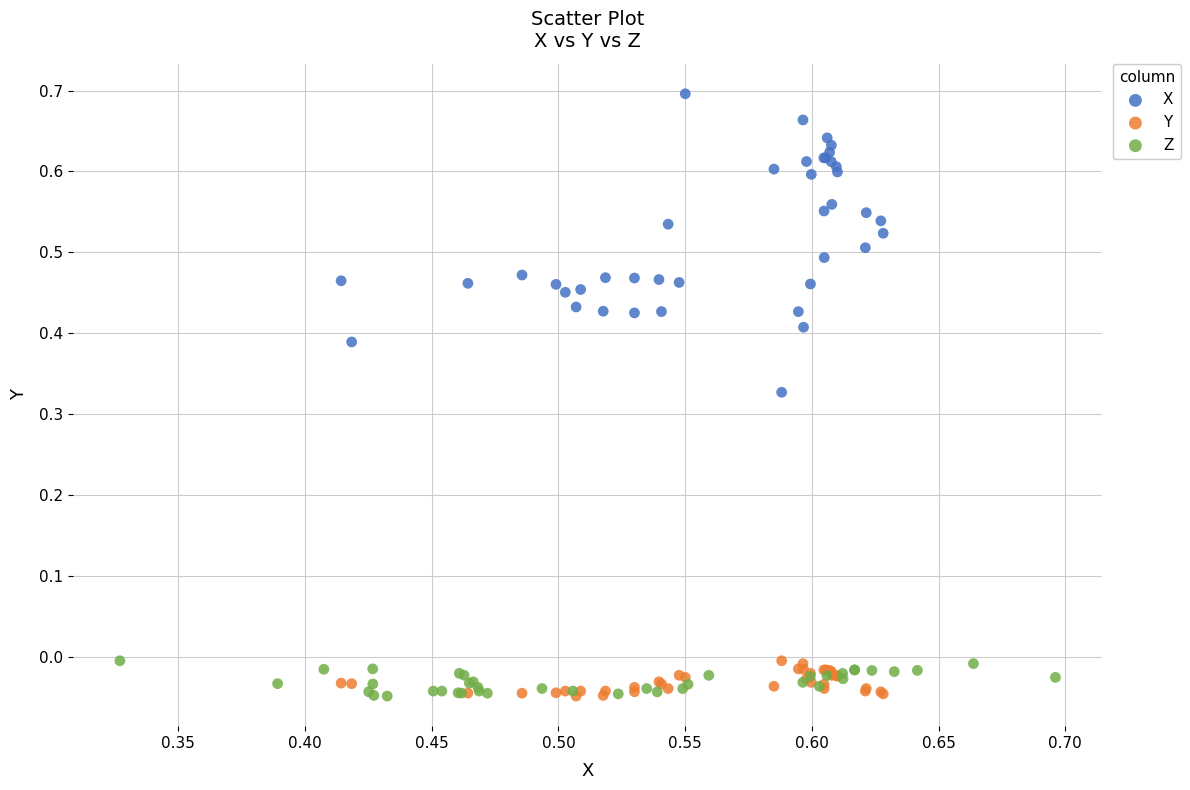

Which series has the widest spread of Y values?

X